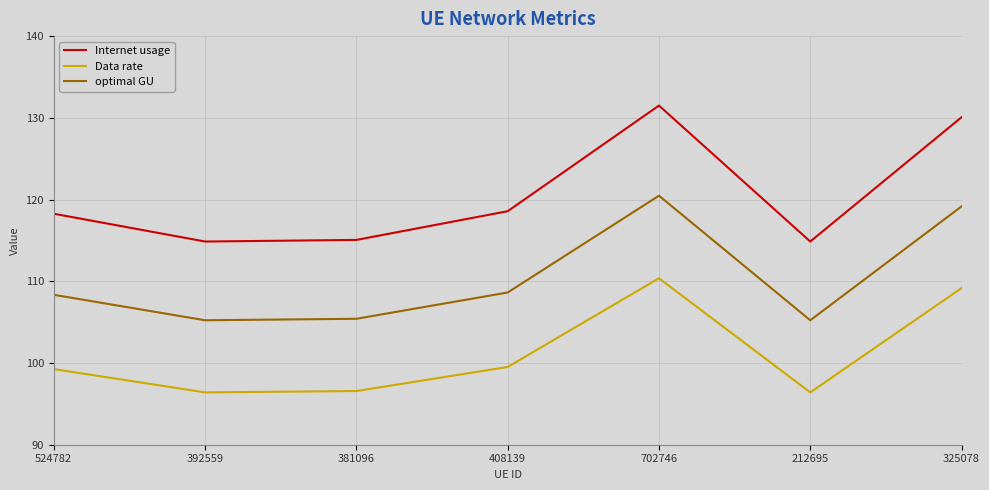

What is the difference between the Internet usage values at 392559 and 325078?

15.2